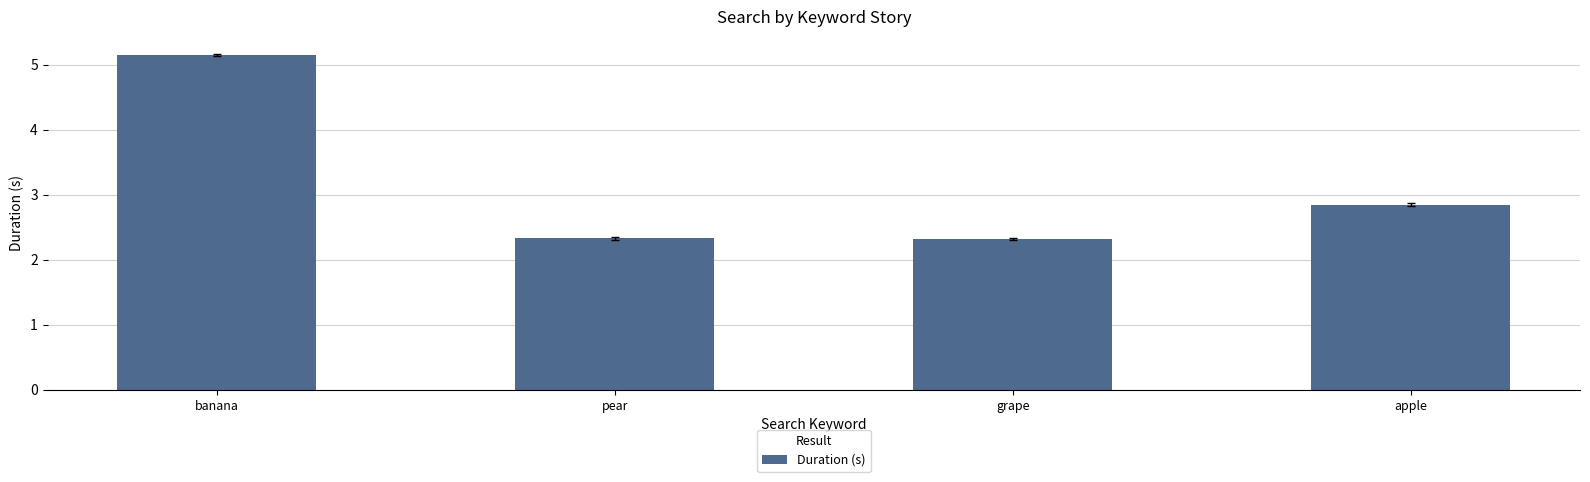

What is the greatest value displayed?

5.2